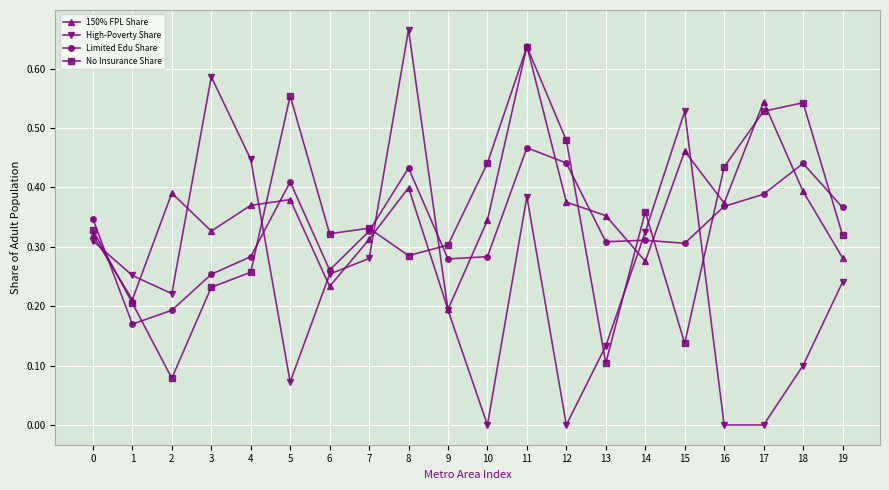

At which category is the sum across all series the highest?

11